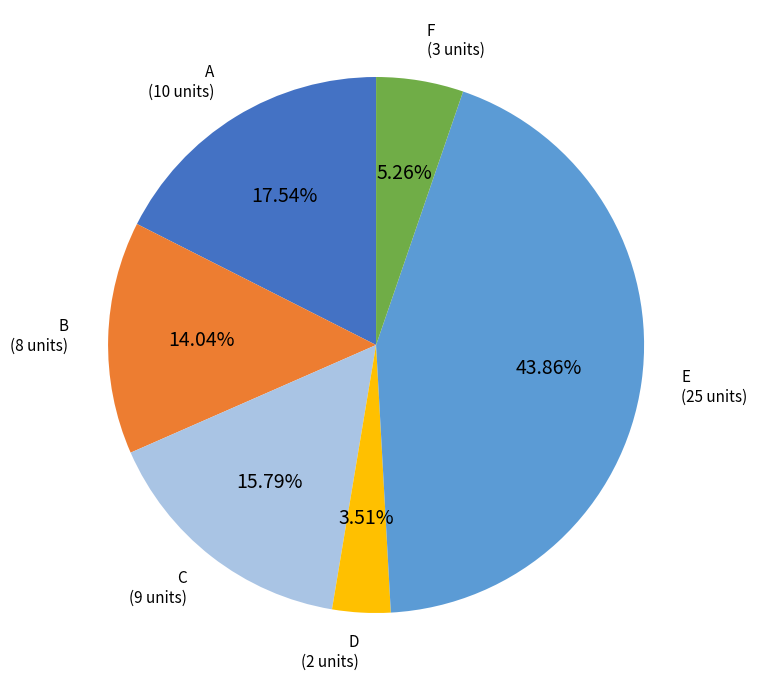

What is the smallest slice in the pie chart?

D